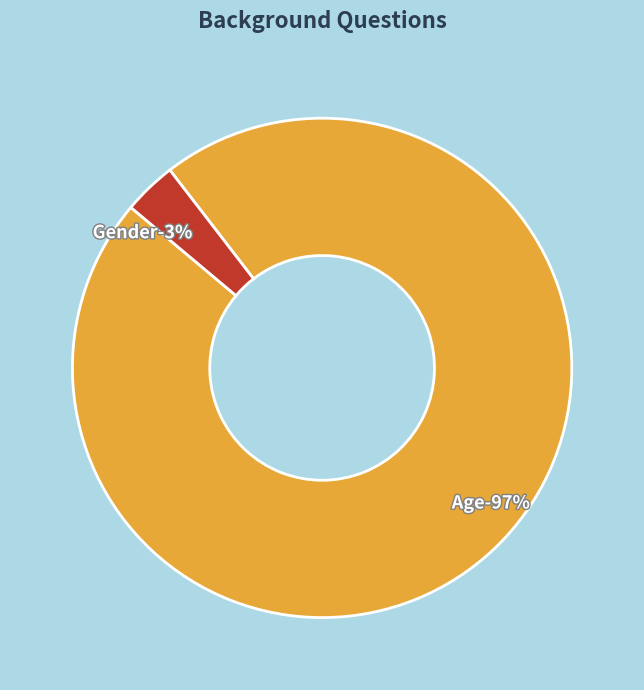

Which slice represents more than half of the pie?

Age